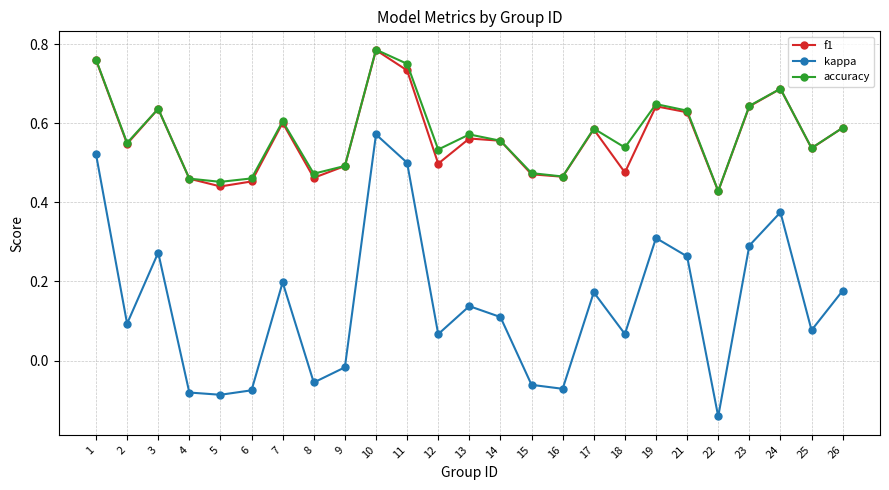

At which label does kappa reach its peak?

10